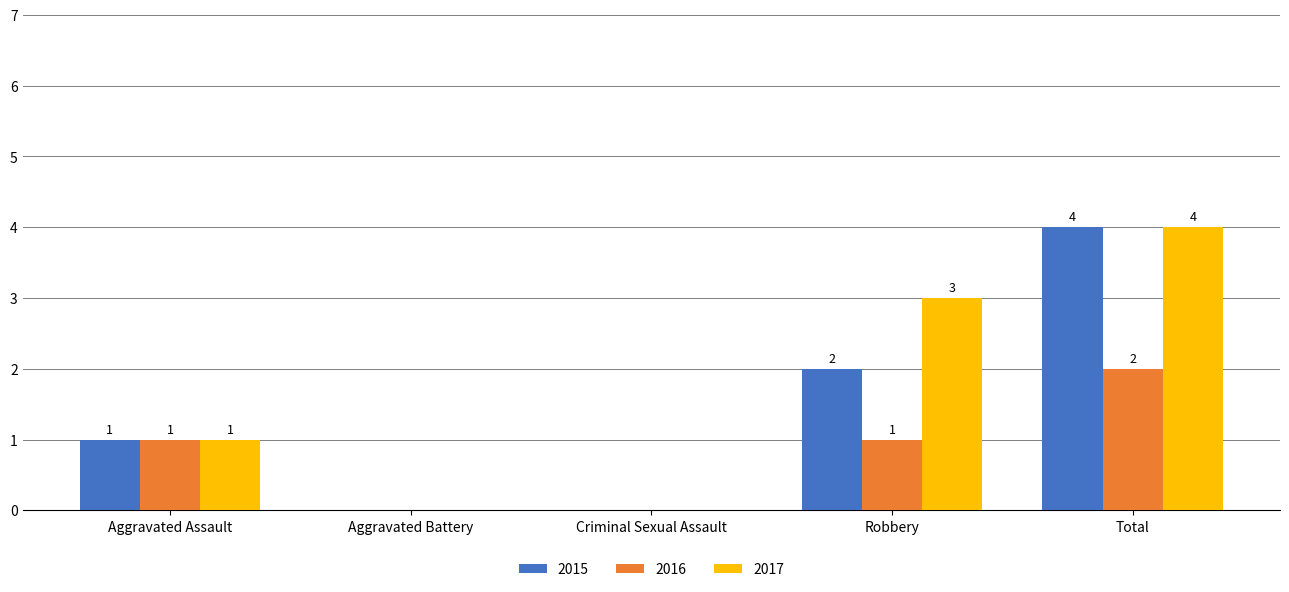

What is the difference between the 2017 values at Total and Criminal Sexual Assault?

4